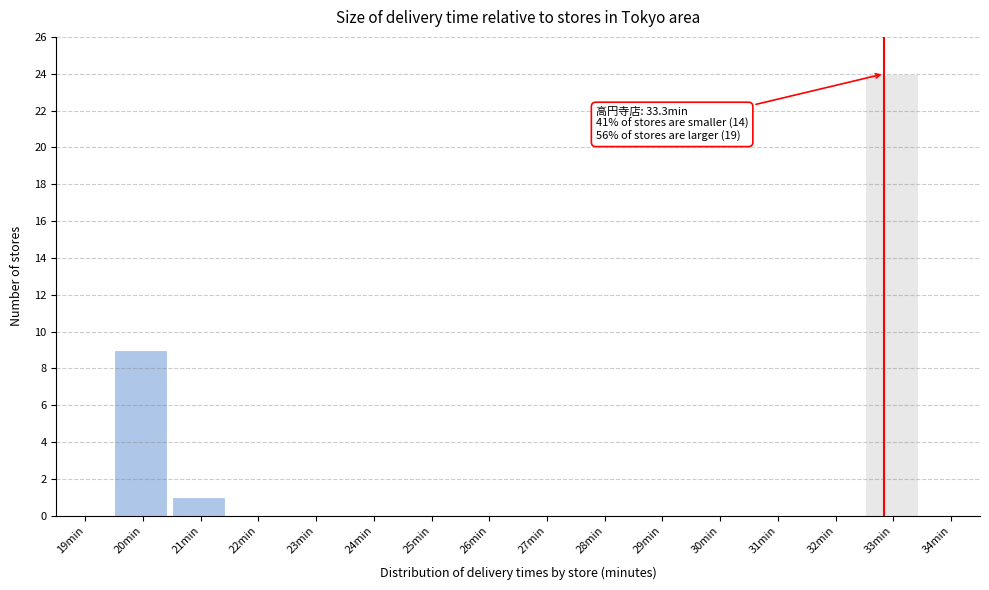

The chart shows a value of -10 at 25min. True or false?

False